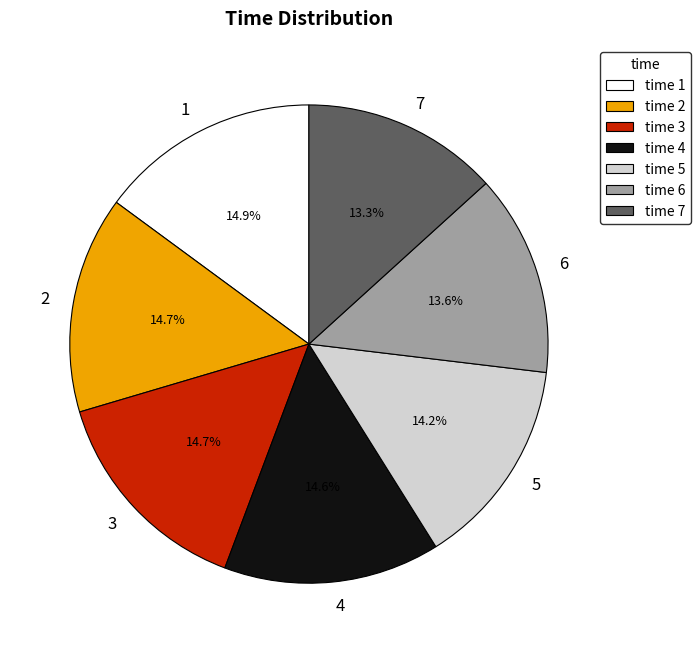

Do 3 and 2 together represent more than half of the pie?

No